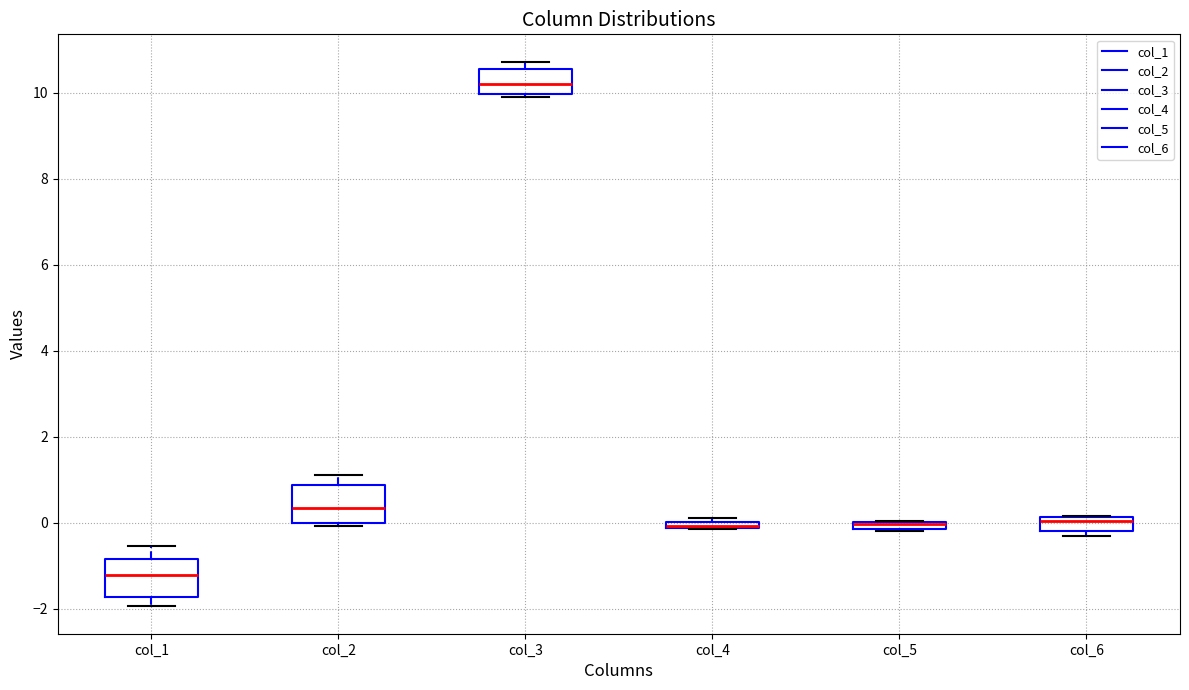

Where does the median line of the box for col_3 sit on the y-axis? The values are not printed on the chart, so give them approximately, as read against the axis.

10.2